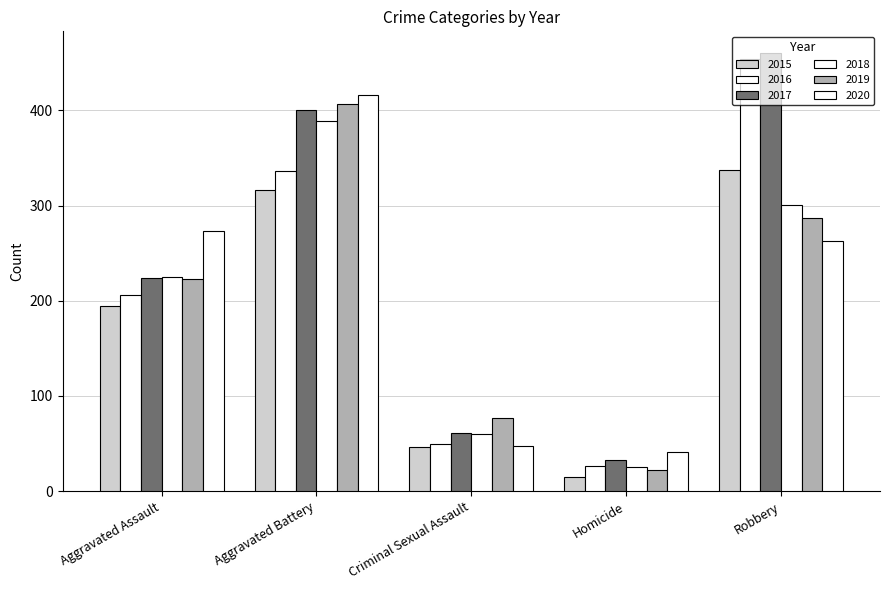

Does the chart contain any negative values?

No